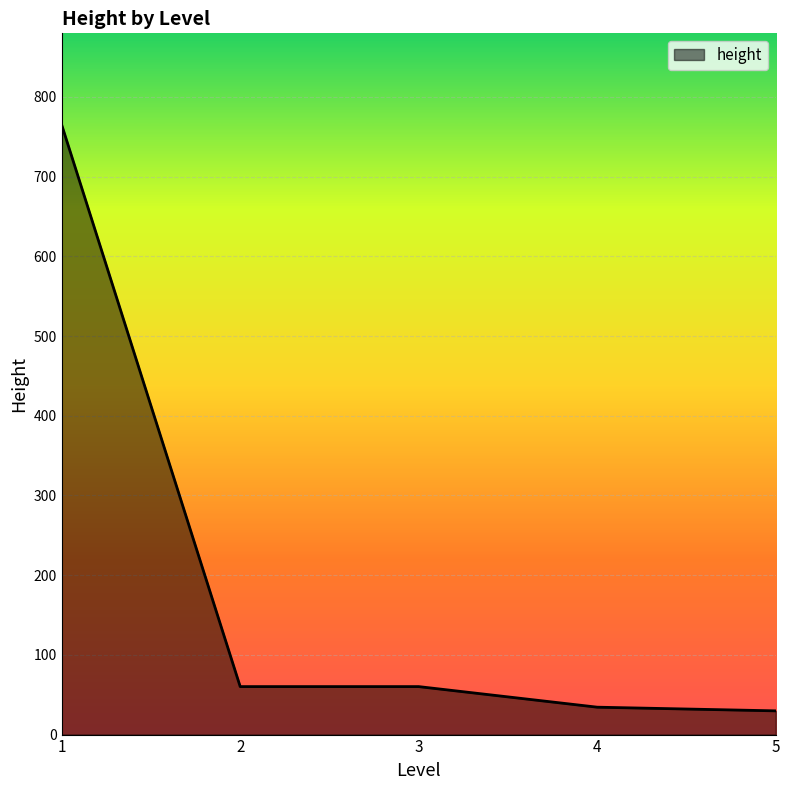

What is the greatest value displayed?

765.0